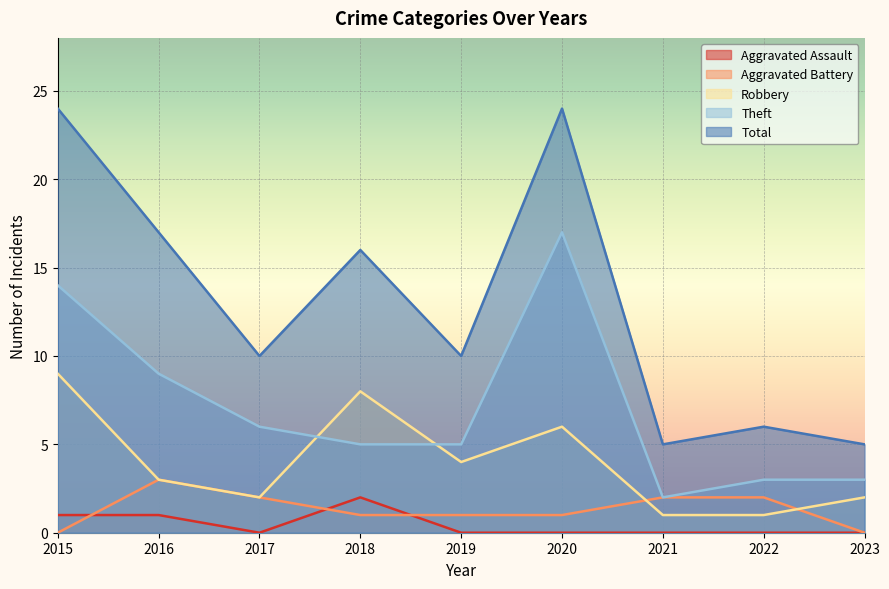

What is the value of the Robbery point at the 2nd from the left?

3